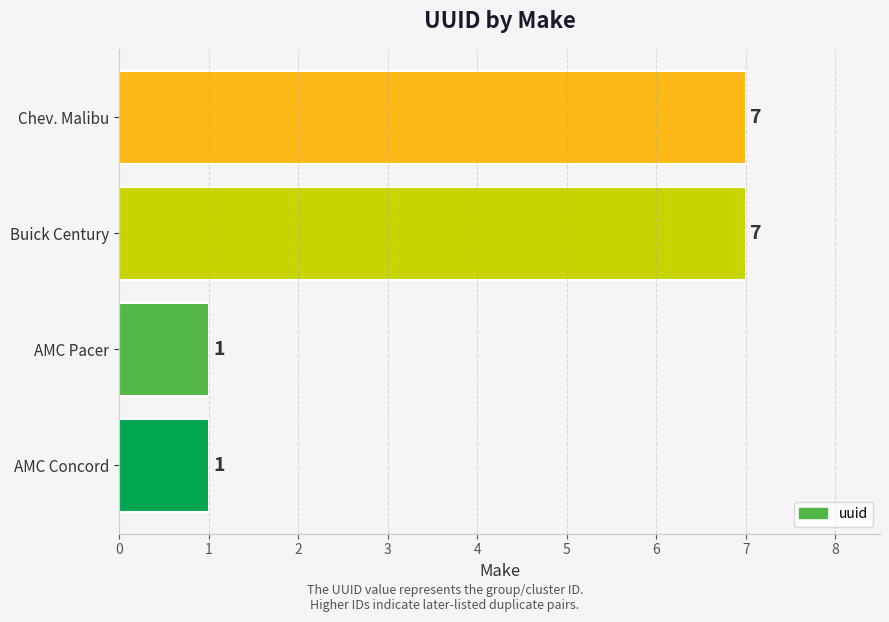

Between Chev. Malibu and AMC Pacer, which is larger?

Chev. Malibu